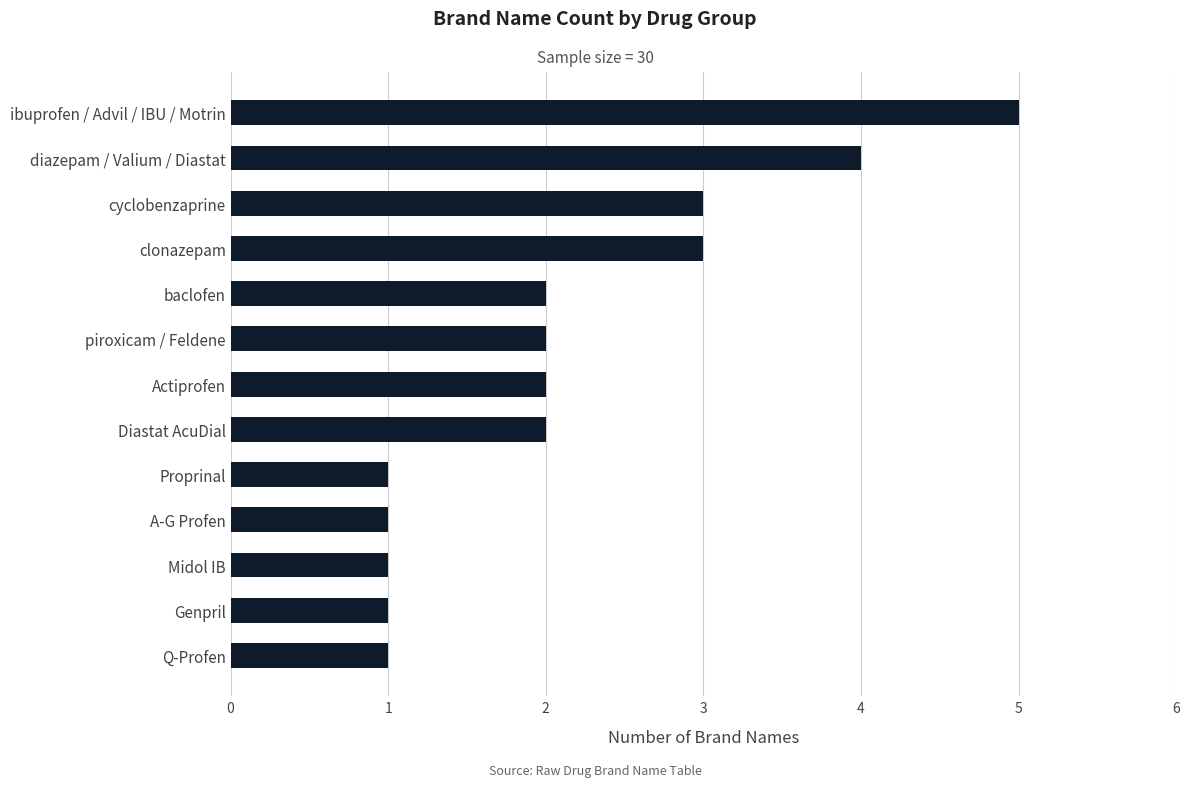

How many bars are there in total?

13